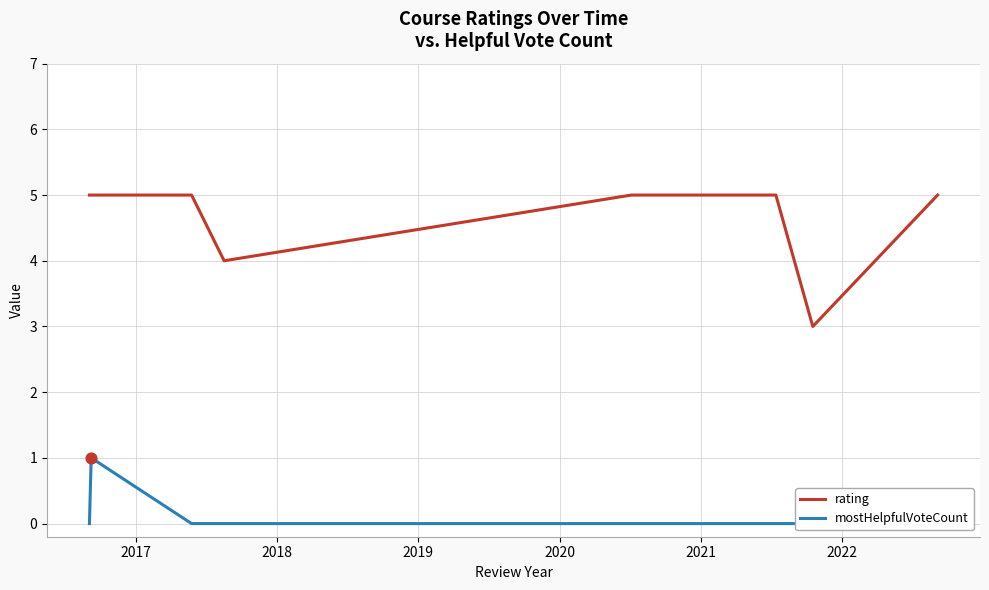

What is the highest value of the rating series?

5